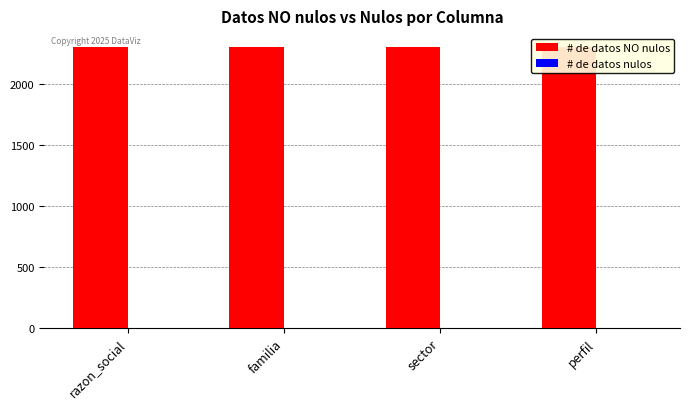

How many data points does each series have?

4